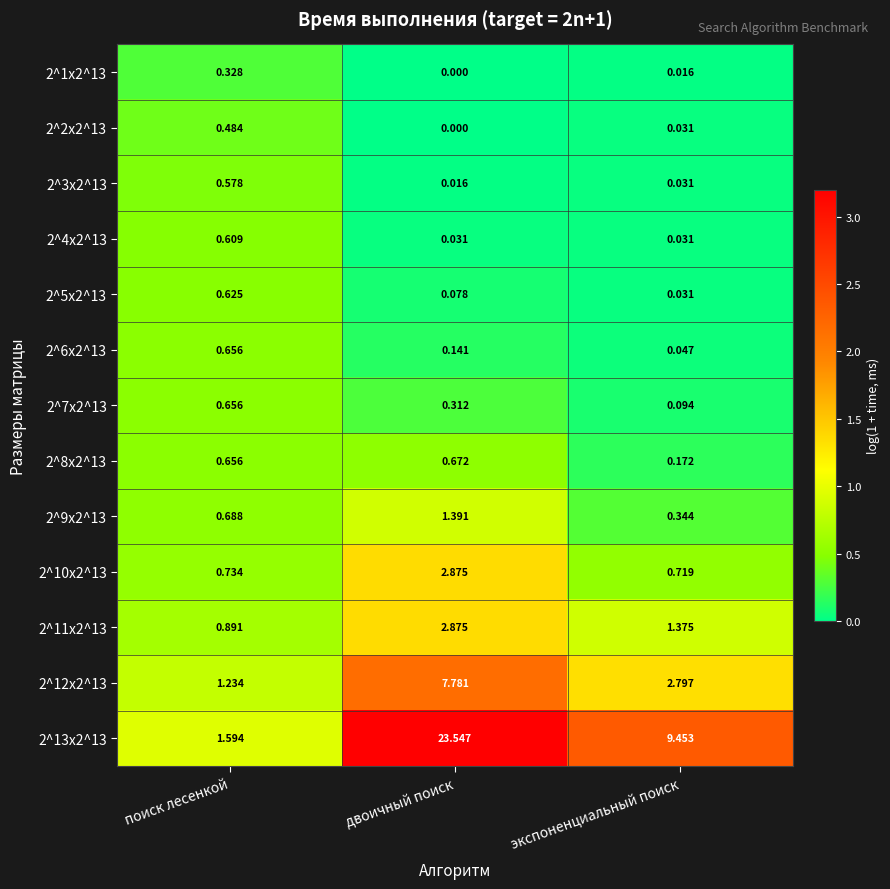

How many series are shown in this chart?

13